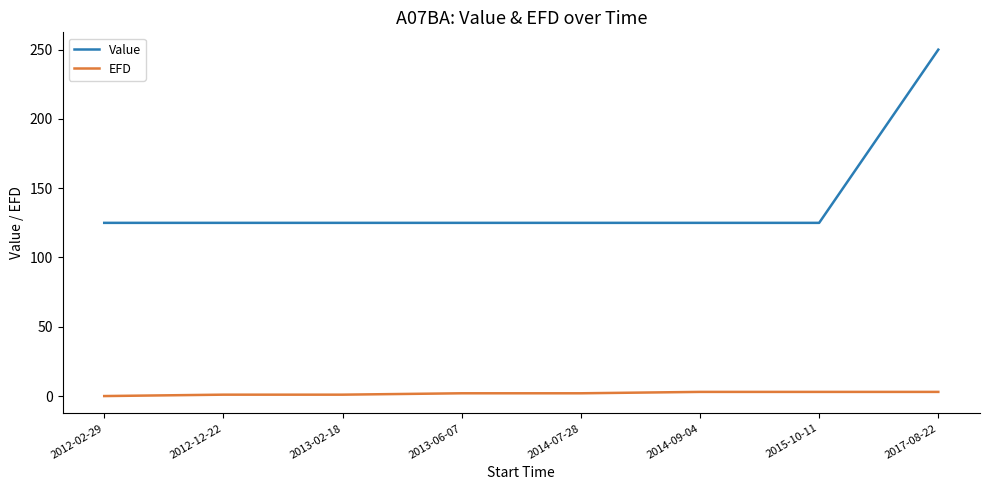

At how many categories does at least one series exceed 207?

1